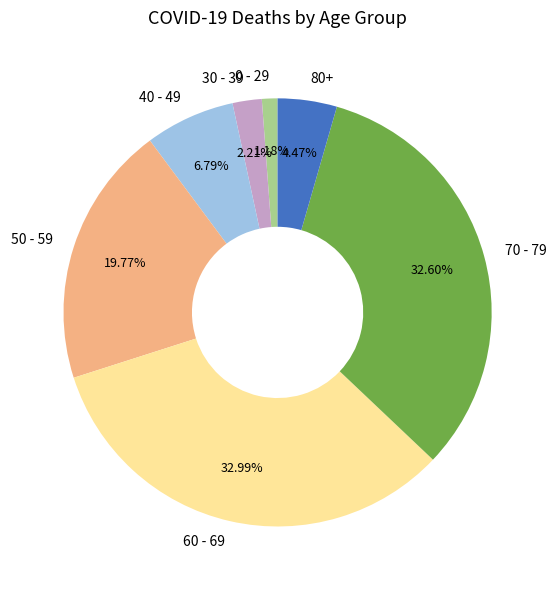

How many segments does this pie chart have?

7